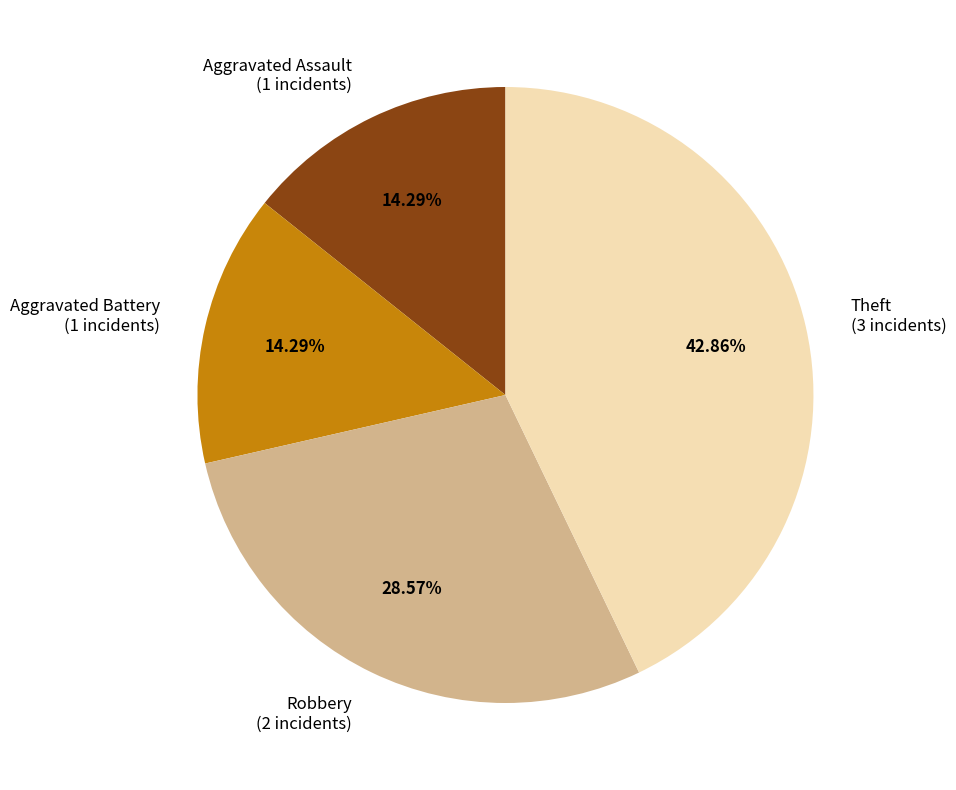

How many segments does this pie chart have?

4